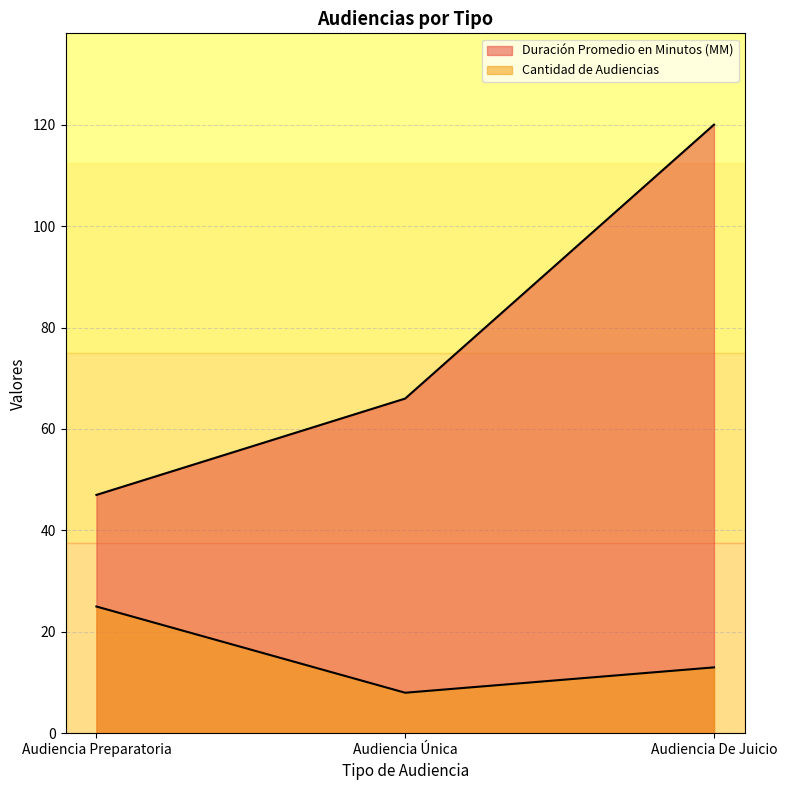

List the series in order of their overall mean, highest first.

Duración Promedio en Minutos (MM), Cantidad de Audiencias